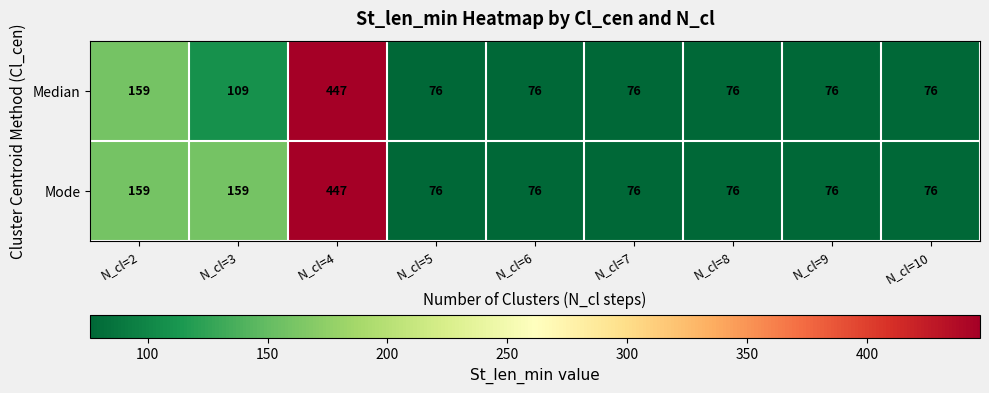

Rank the series by their average value, from highest to lowest.

Mode, Median